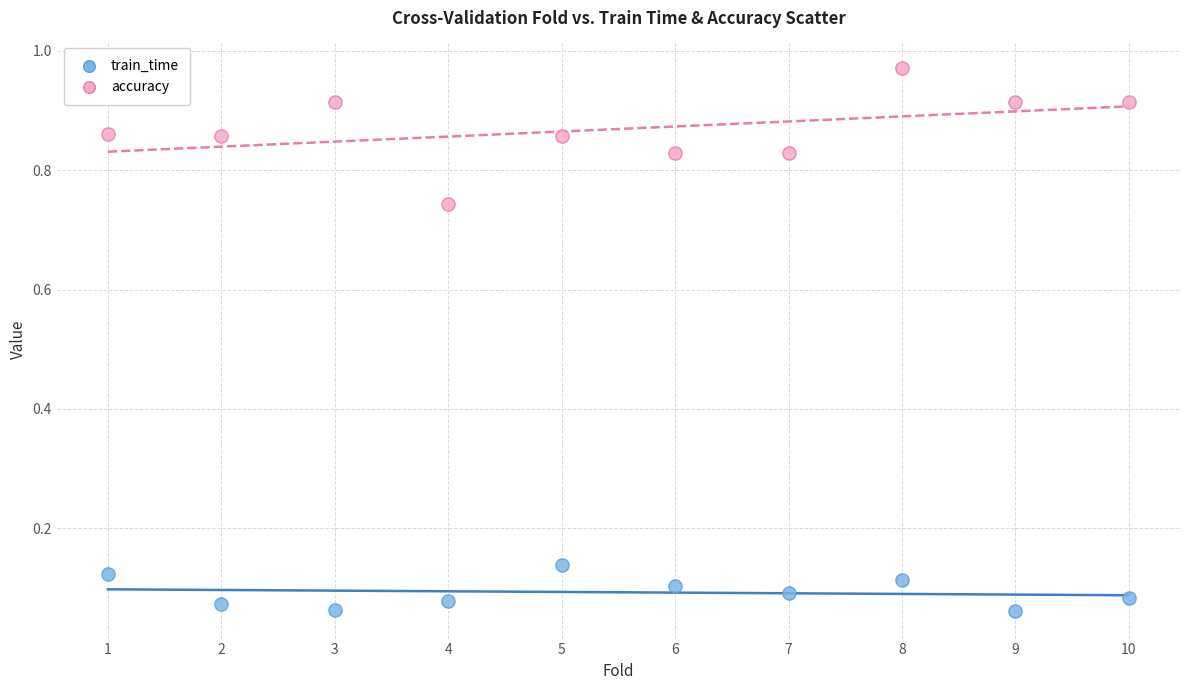

Which series reaches the maximum Y coordinate?

accuracy